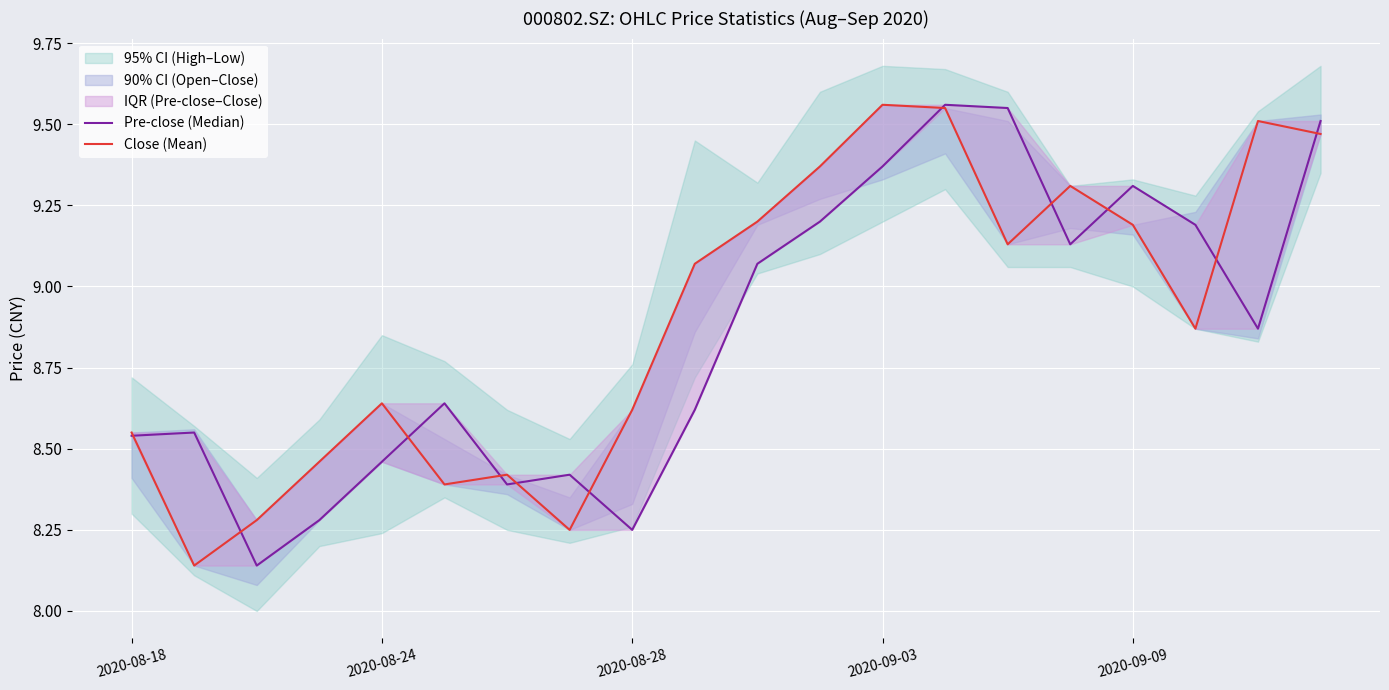

The Close (Mean) series shows 8.4 at 5. True or false?

True